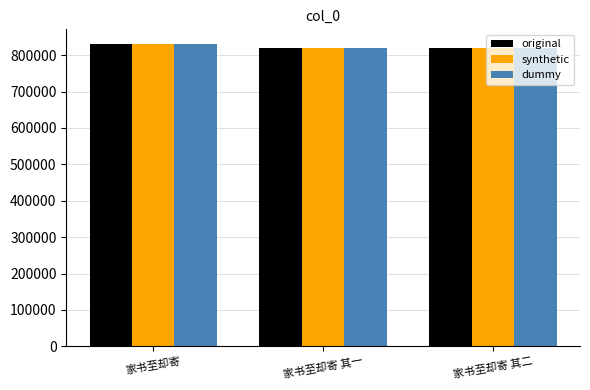

Is it true that original equals 819052 at 家书至却寄 其一?

True